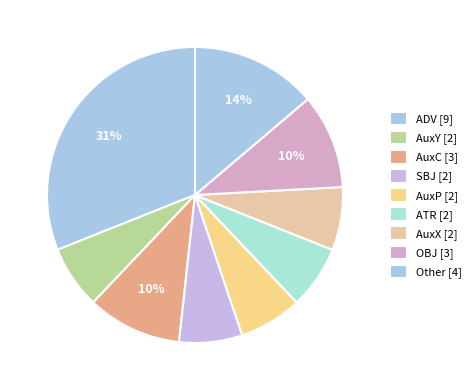

What is the largest slice in the pie chart?

ADV